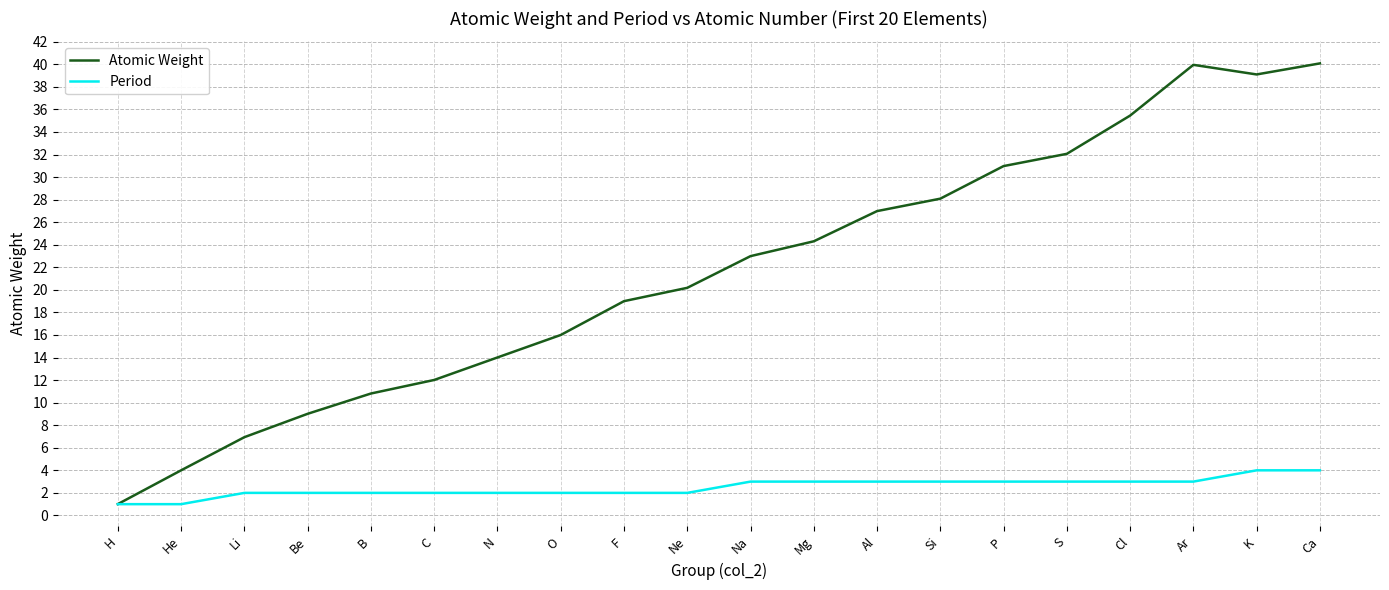

Which series has the widest spread of values?

Atomic Weight